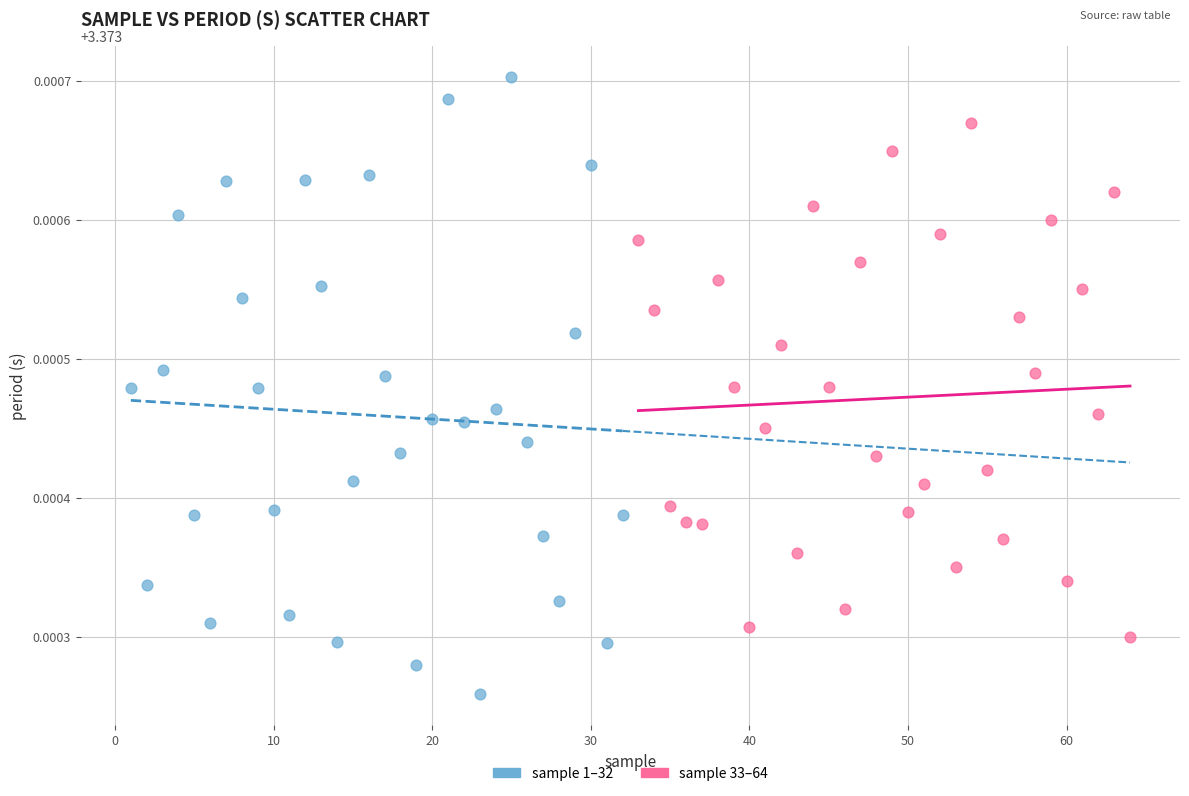

Which series has the widest spread of Y values?

sample 1–32